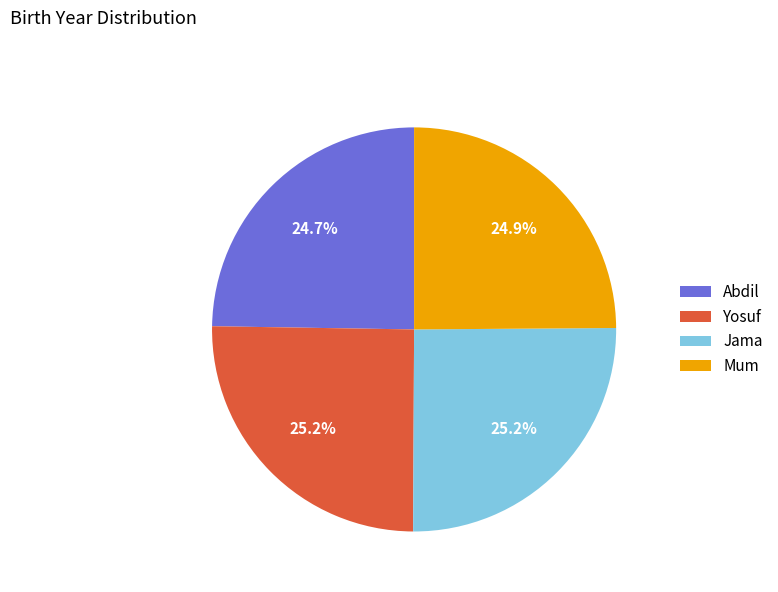

Does any single category account for the majority?

No